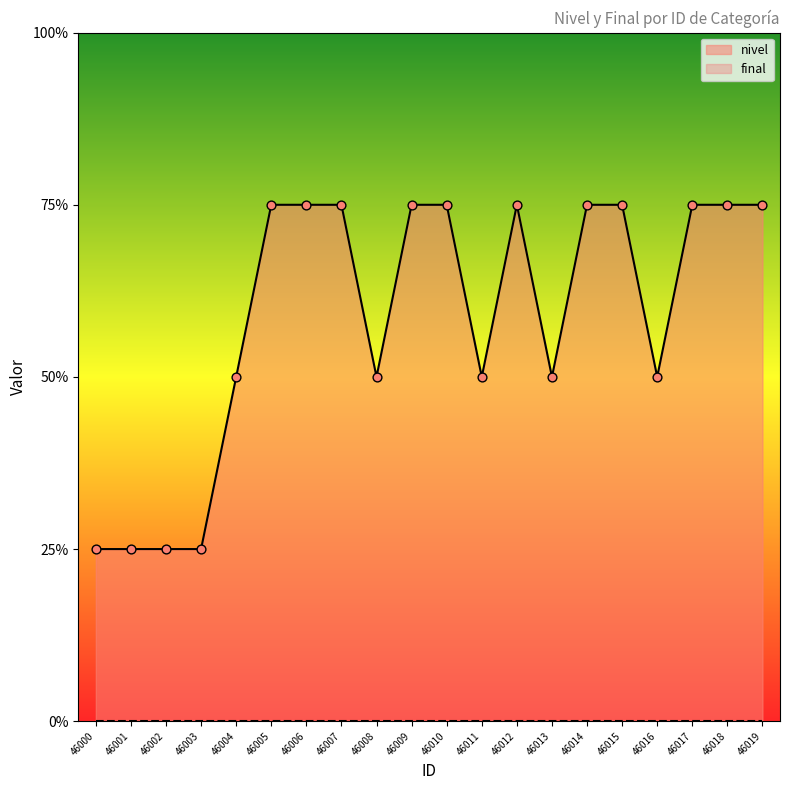

What is the ratio of the value at 46011 to the value at 46009?

0.7